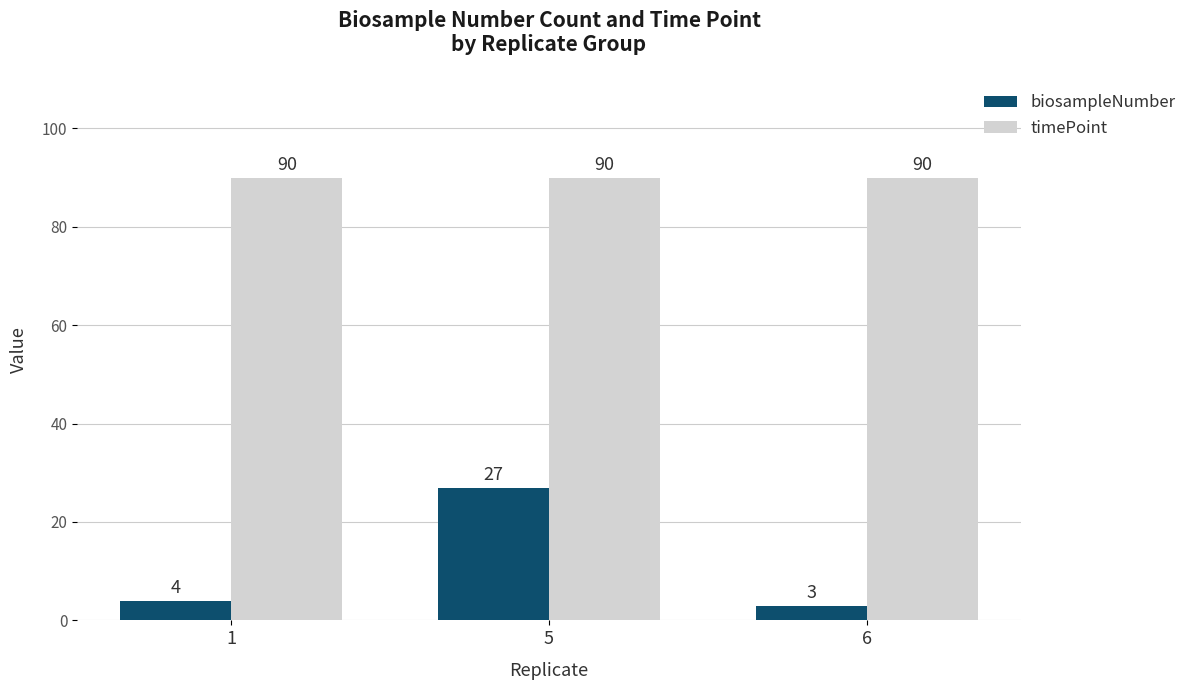

Read the timePoint value at 1.

90